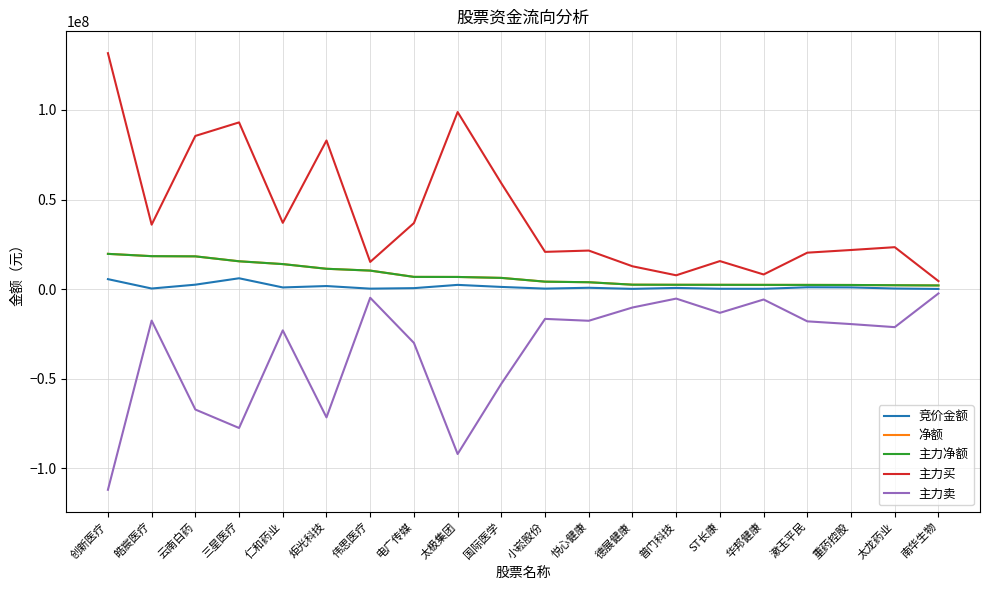

At which label is 竞价金额 closest to 3059034?

云南白药